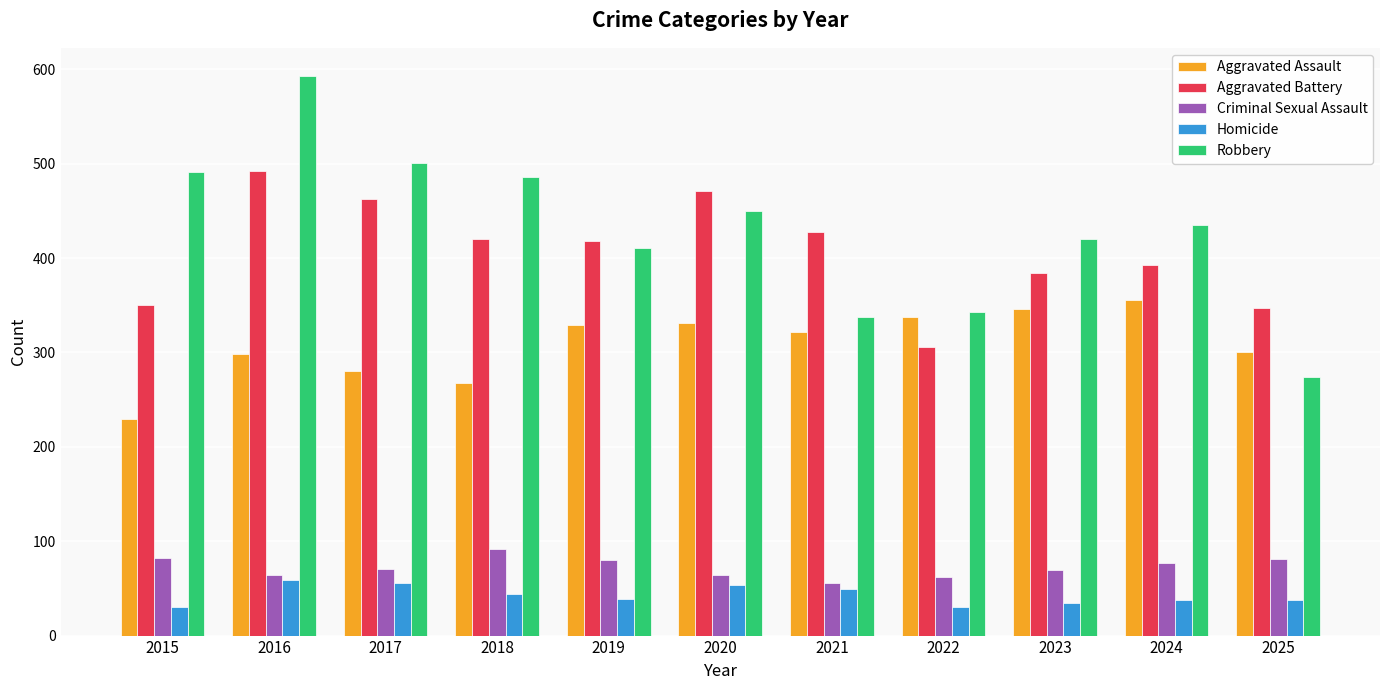

What is the difference between the Robbery values at 2025 and 2015?

217